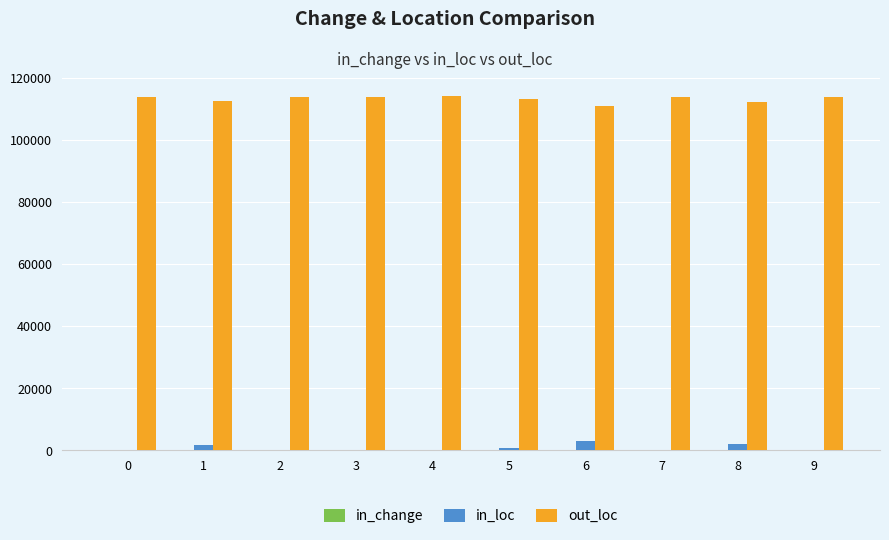

What is the maximum value shown in the chart?

114050